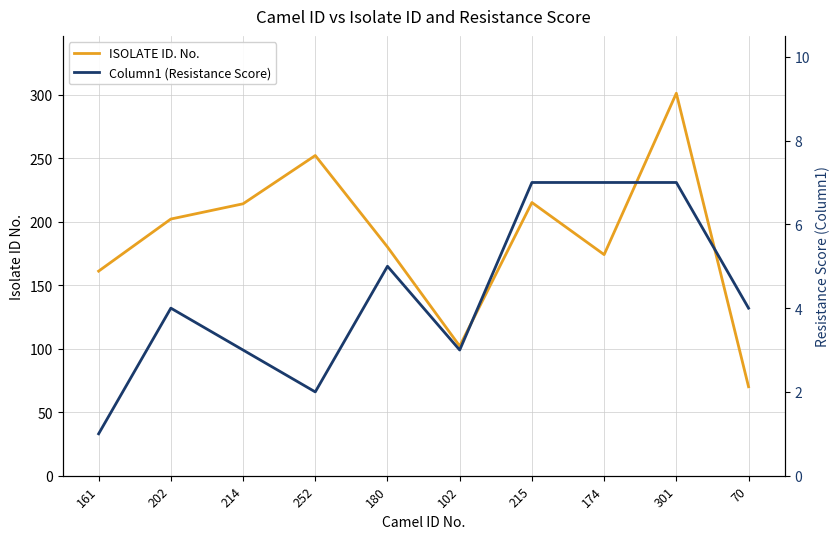

At which category does Column1 (Resistance Score) reach its first local peak?

202